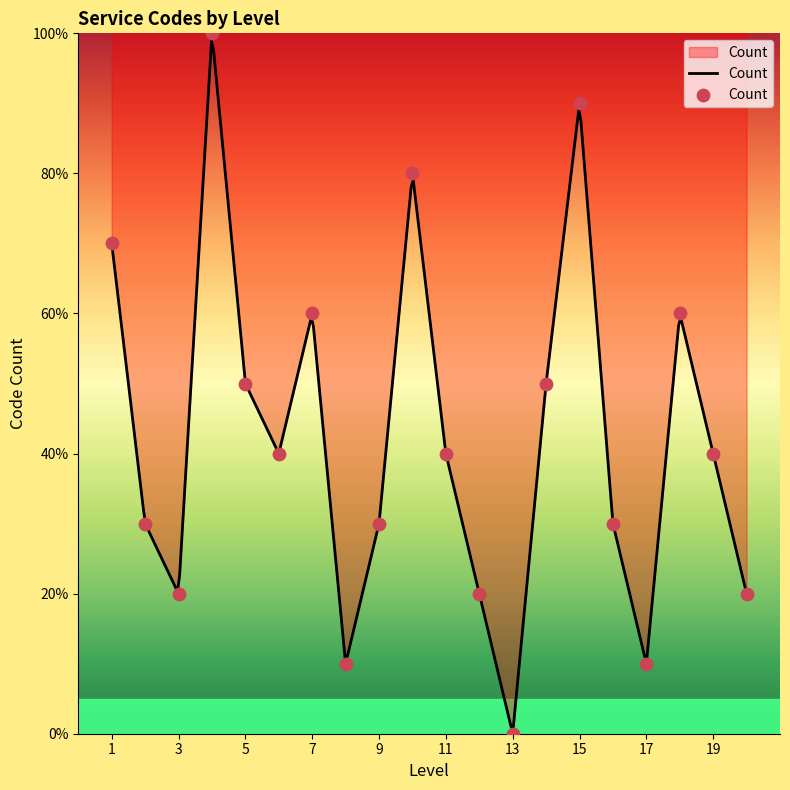

Approximately how many times larger is the value at 10 compared to 18?

1.3